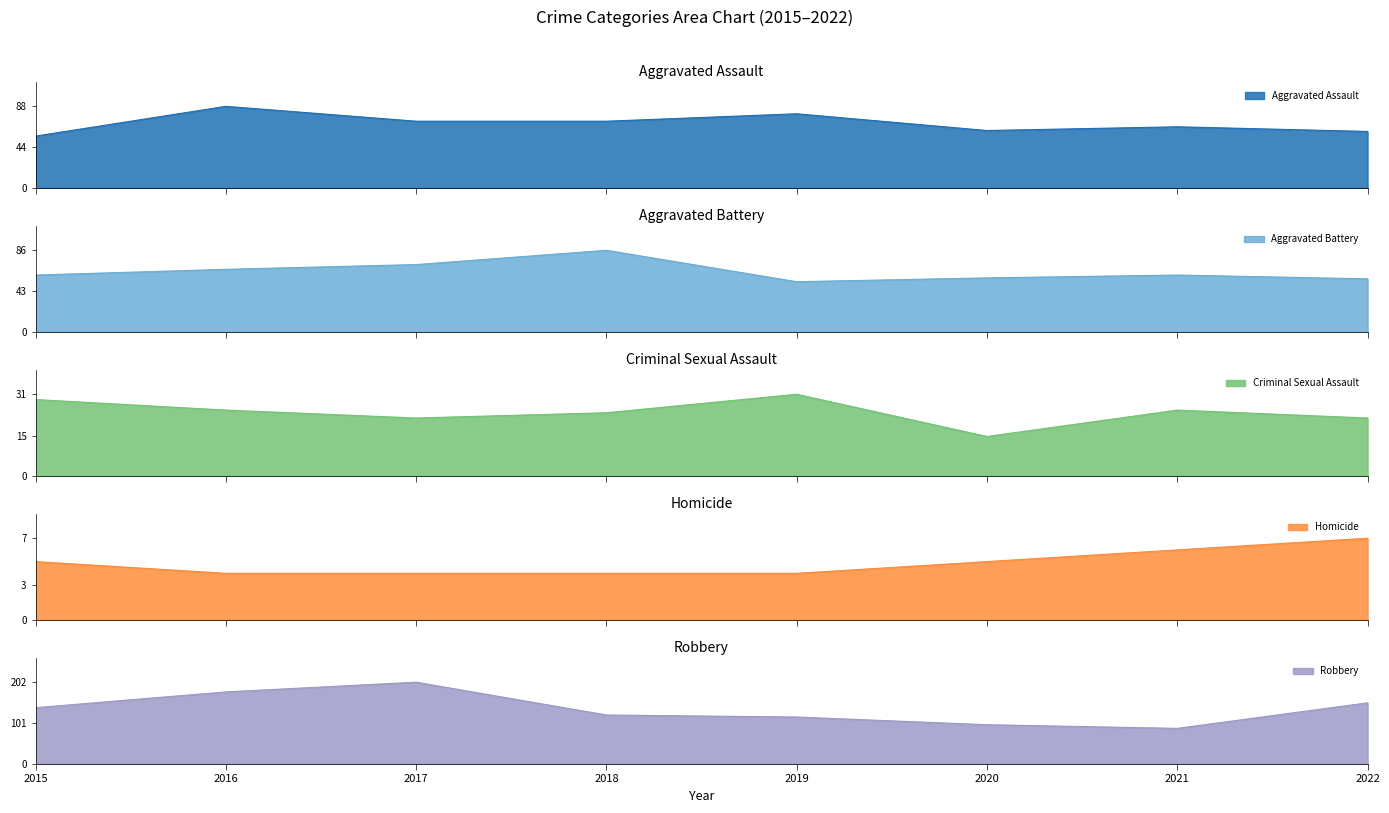

What is the lowest value of the Robbery series?

88